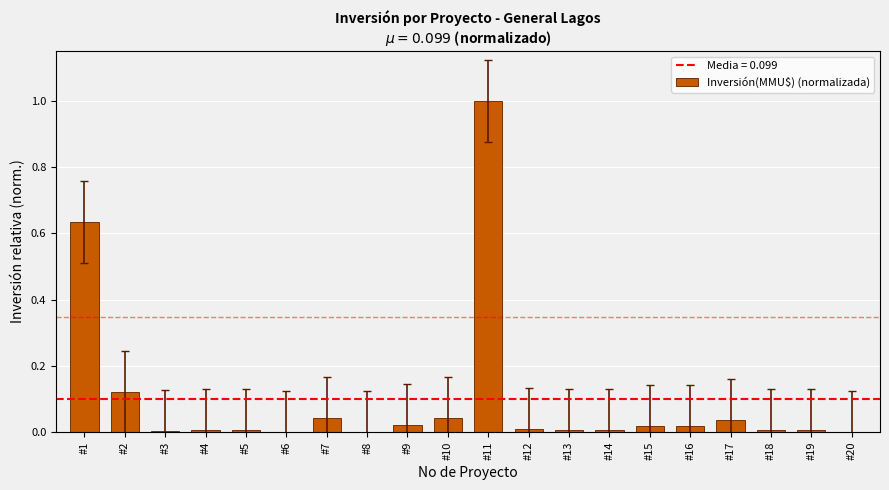

Is it true that the value at #7 is 0.0?

True